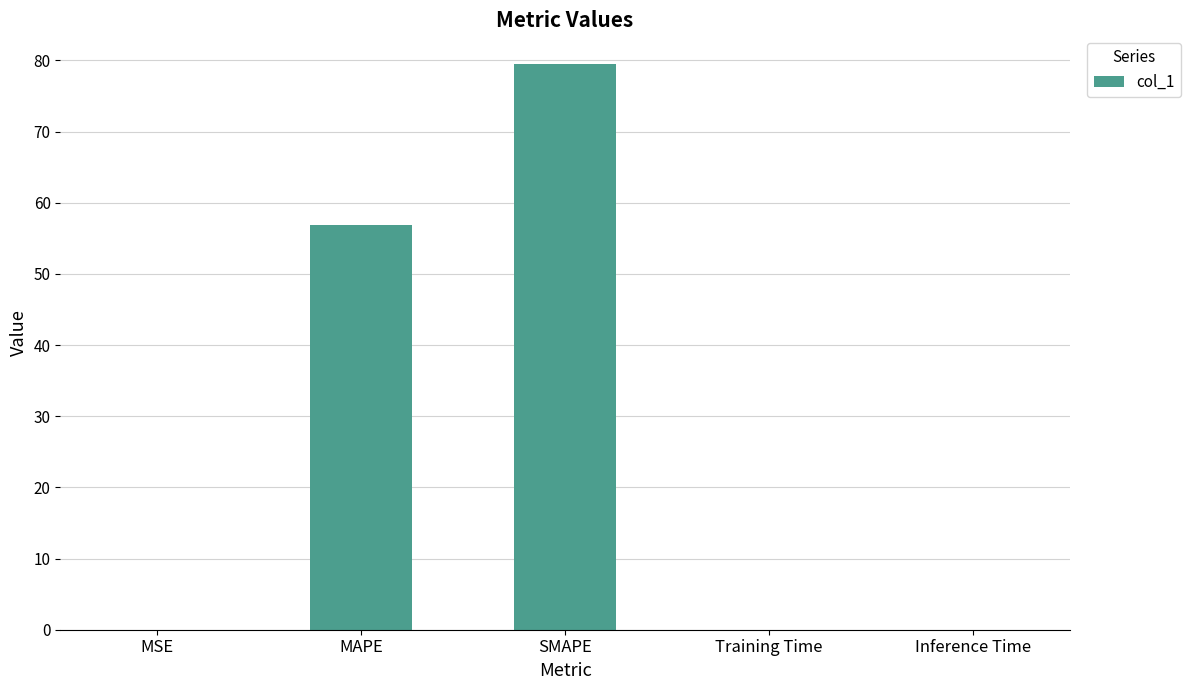

The chart shows a value of 38.1 at MAPE. True or false?

False